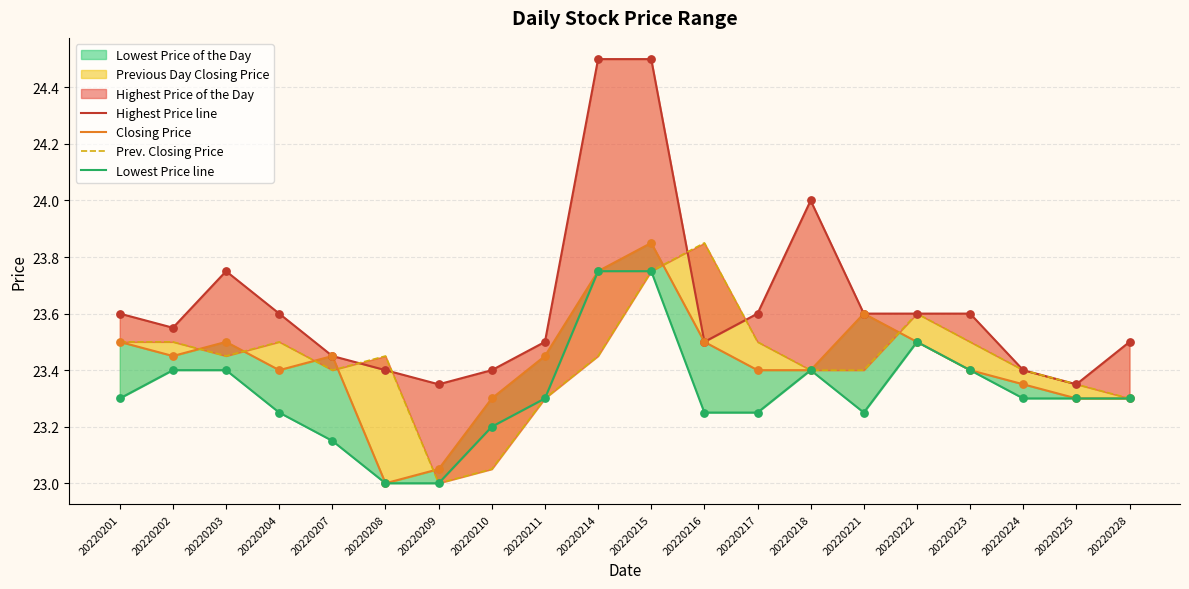

What is the total value across all series at 20220216?

94.1